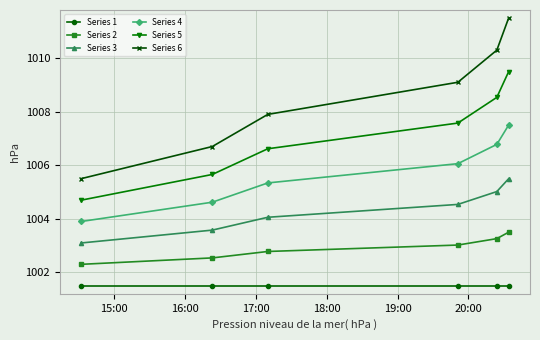

What is the lowest value of the Series 4 series?

1003.9